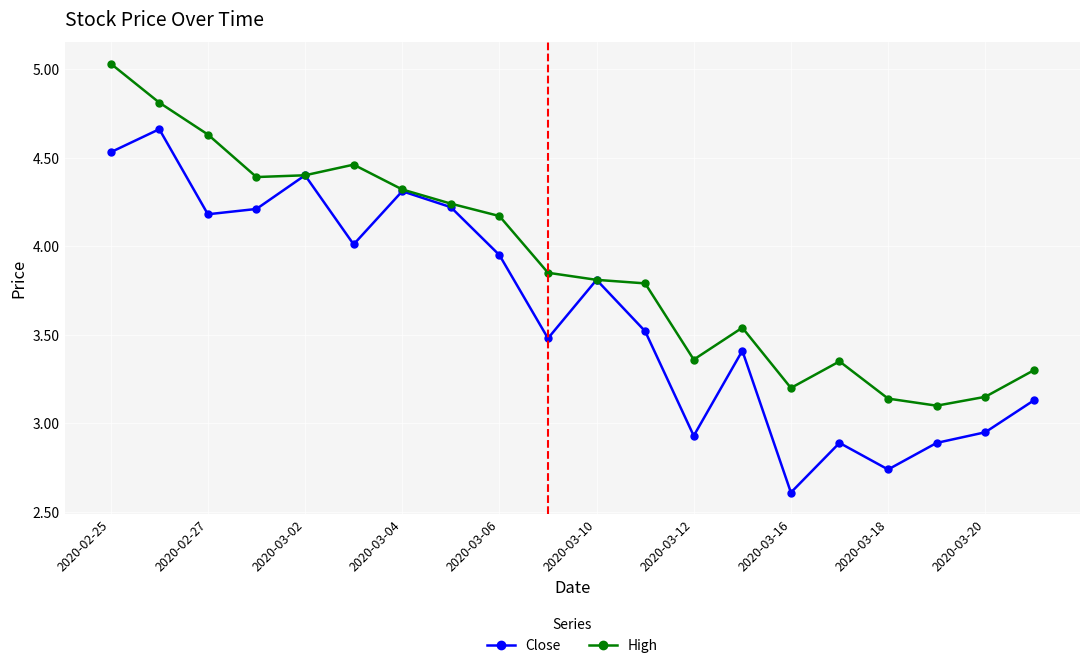

What is the minimum value shown in the chart?

2.6